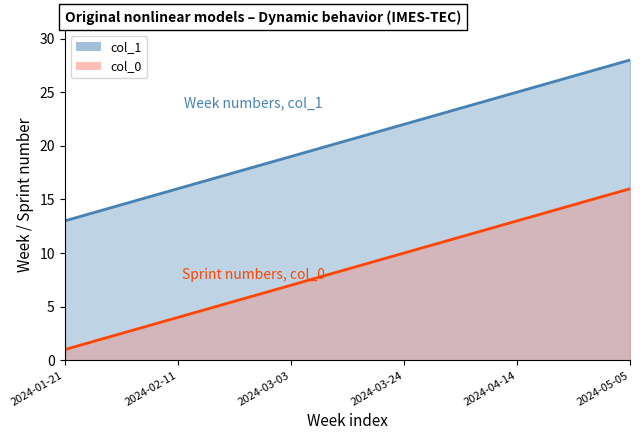

Count the number of data series in this chart.

2